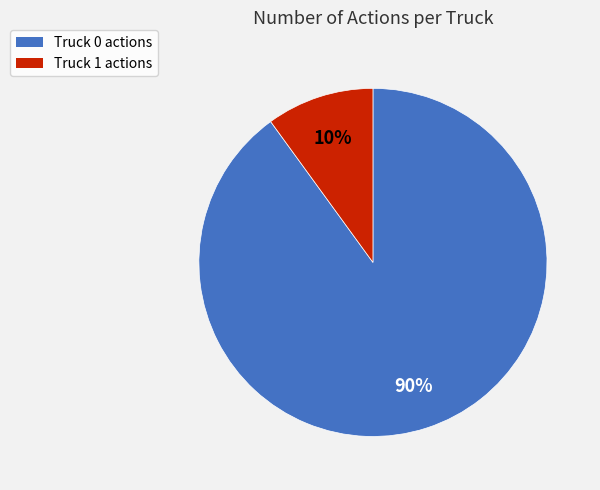

Is there any slice that represents more than half of the pie?

Yes